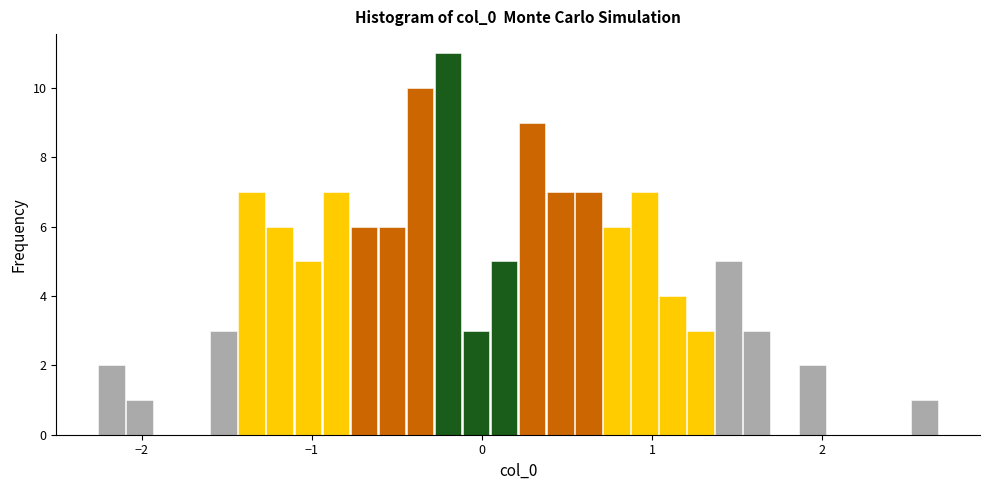

Around what value on the x-axis is the tallest bar? Give the approximate position of its centre, as read against the axis.

-0.2